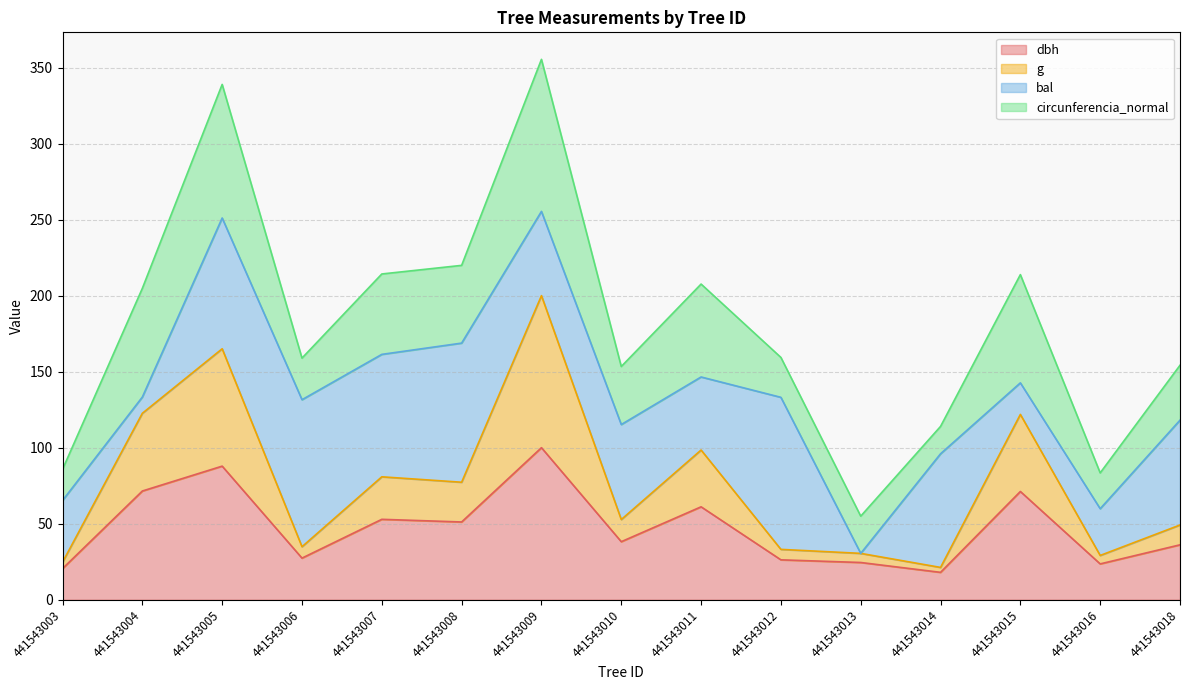

What is the value of the g point at the 8th from the left?

52.7